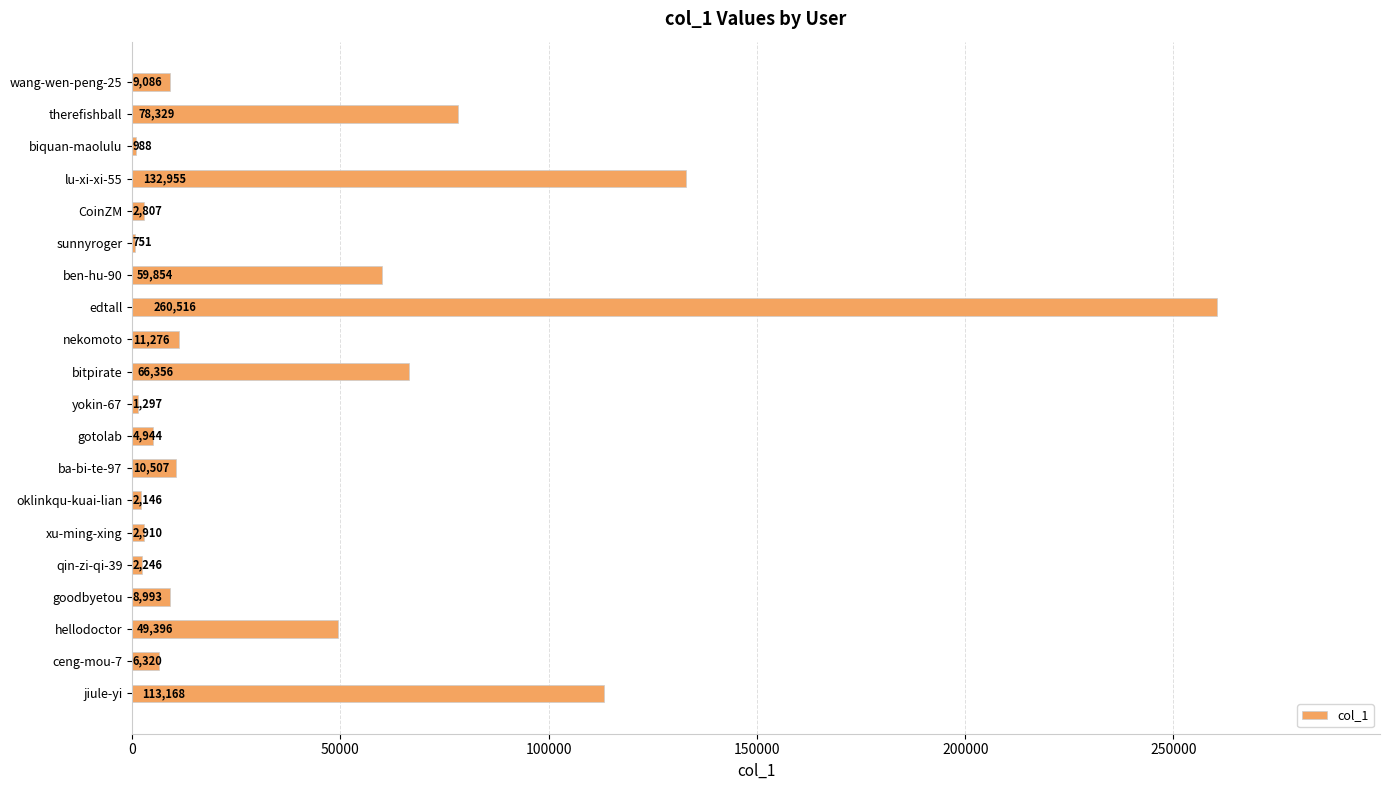

How many categories are shown in the chart?

20